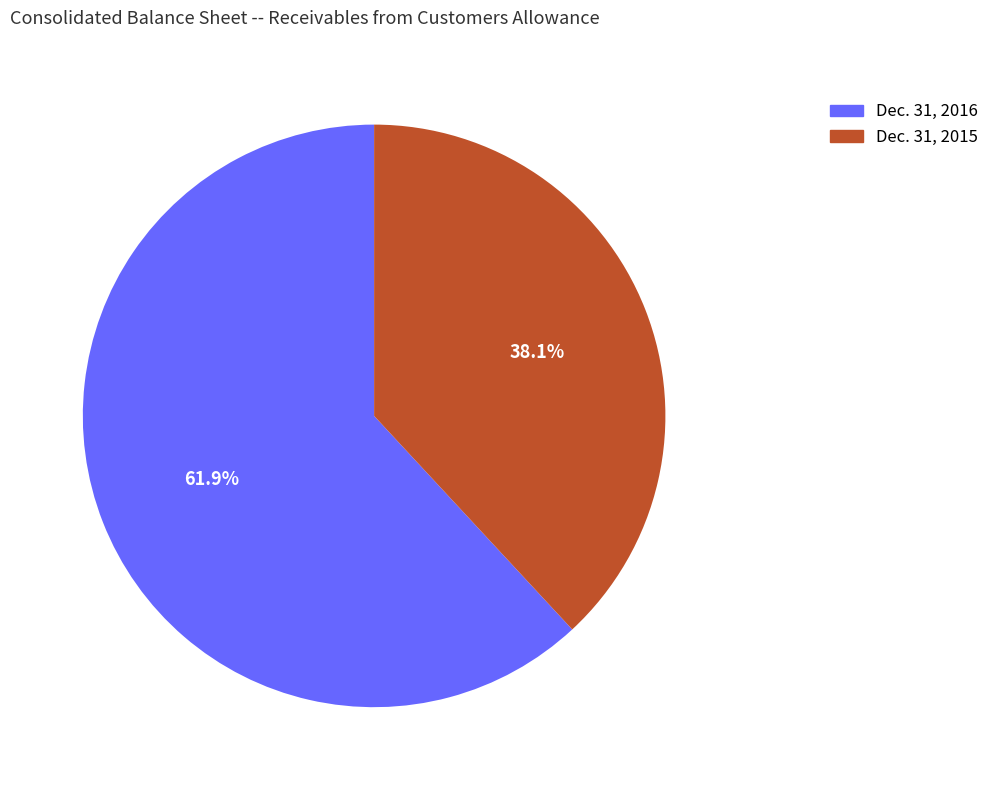

What is the total percentage of Dec. 31, 2015 and Dec. 31, 2016?

100.0%